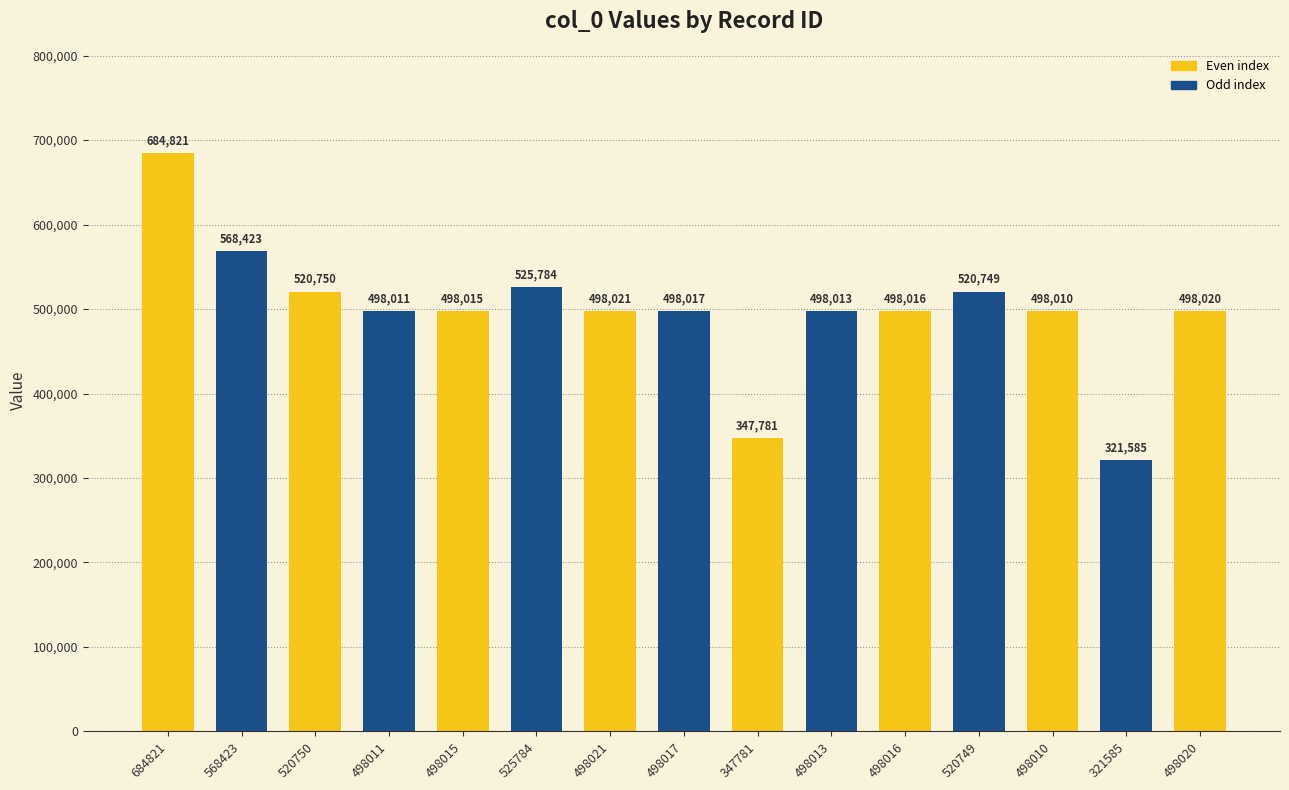

What is the change in value from 520750 to 321585?

-199165